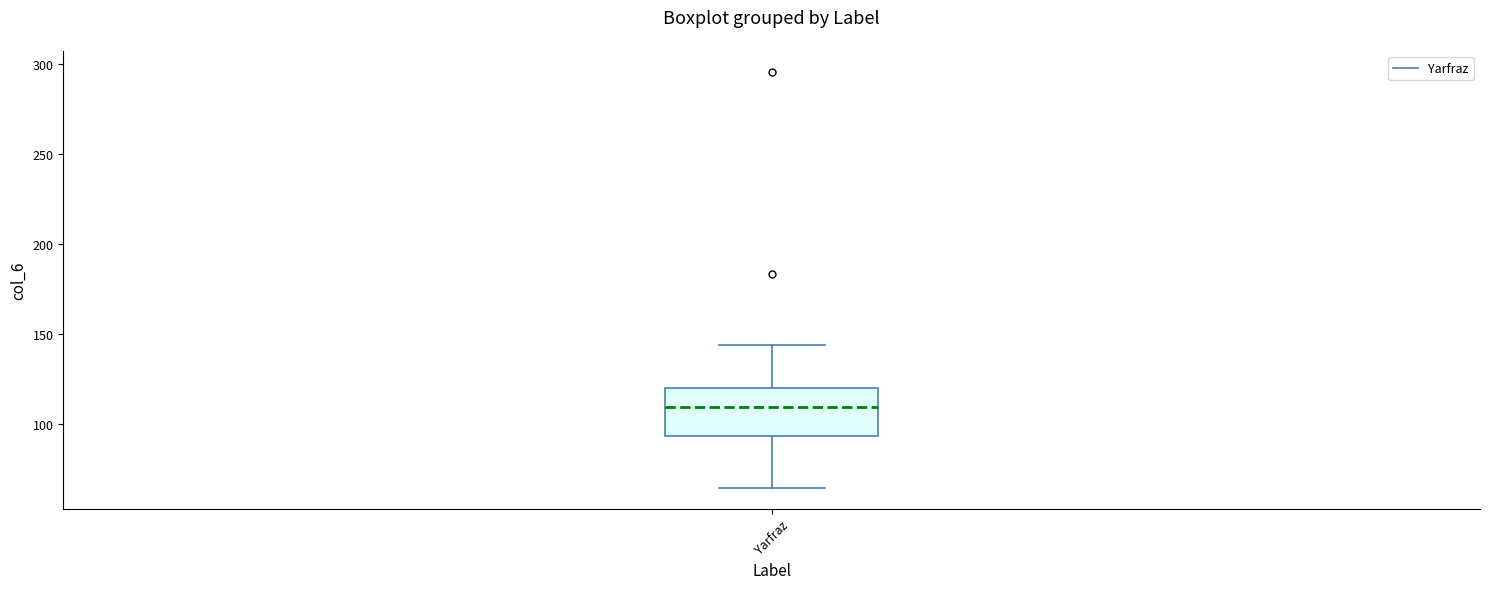

Read this box plot against the y-axis: the position of the median line, the range covered by the box, and the ends of both whiskers. The values are not printed on the chart, so give them approximately, as read against the axis.

median 110, box 95 to 120, whiskers 65 to 145